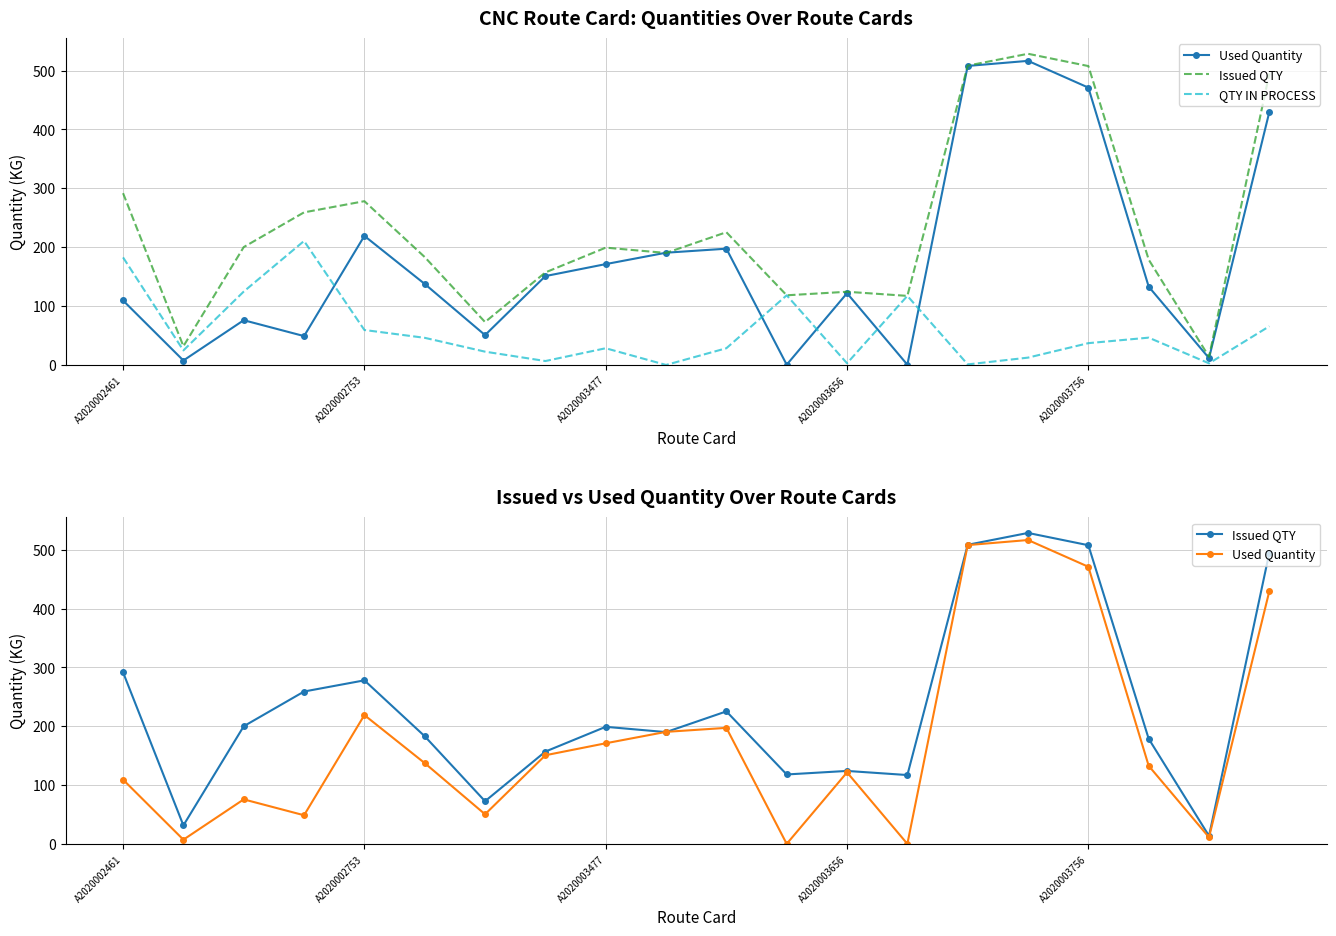

List the series in order of their peak value, highest first.

Issued QTY, Used Quantity, QTY IN PROCESS